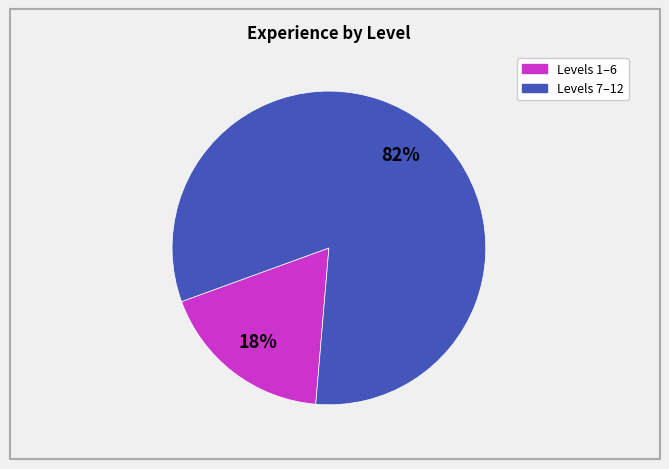

To the nearest percent, what is the average slice percentage?

50%